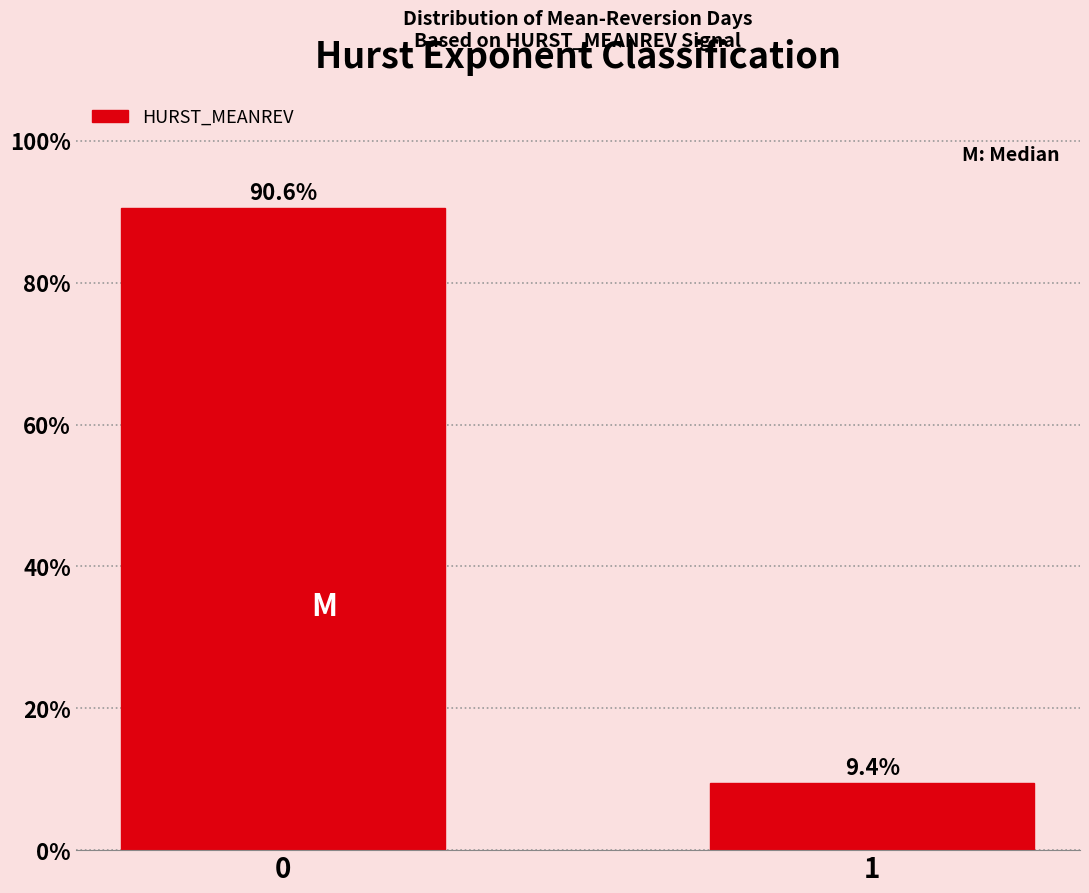

Reading right to left, extract all data points from this chart.

9.4	90.6